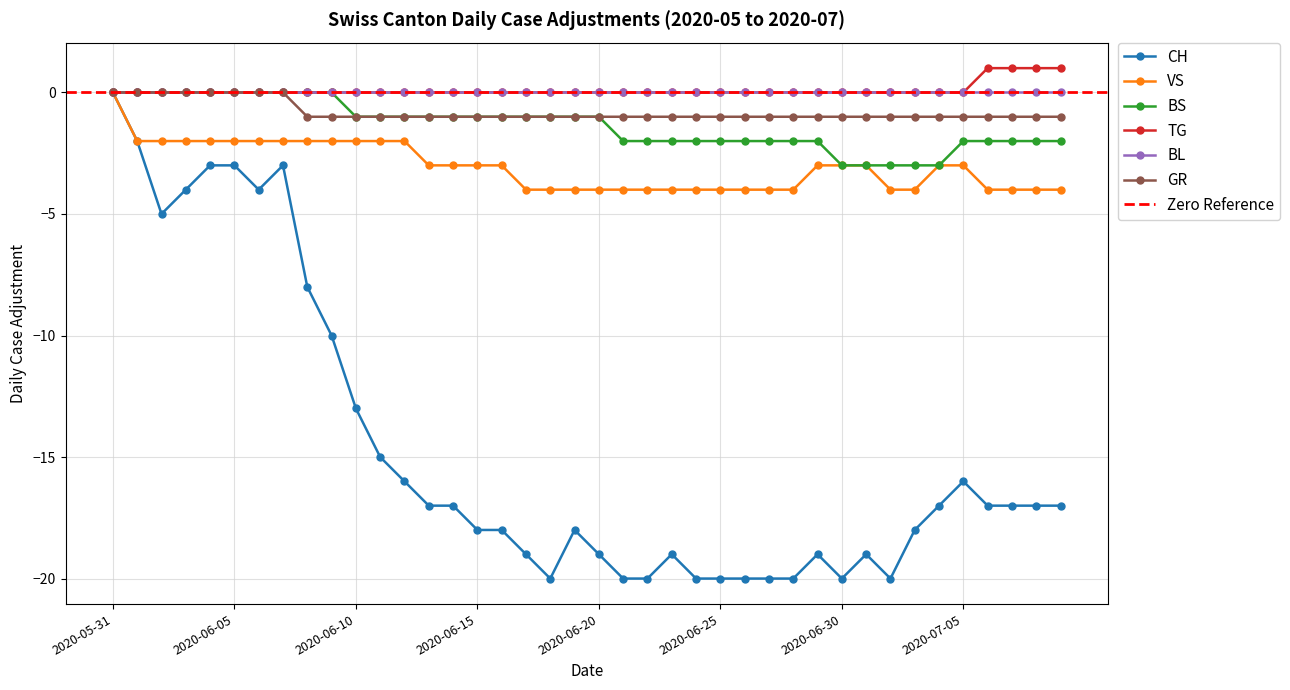

True or false: VS has a value of -3 at 2020-06-05.

False